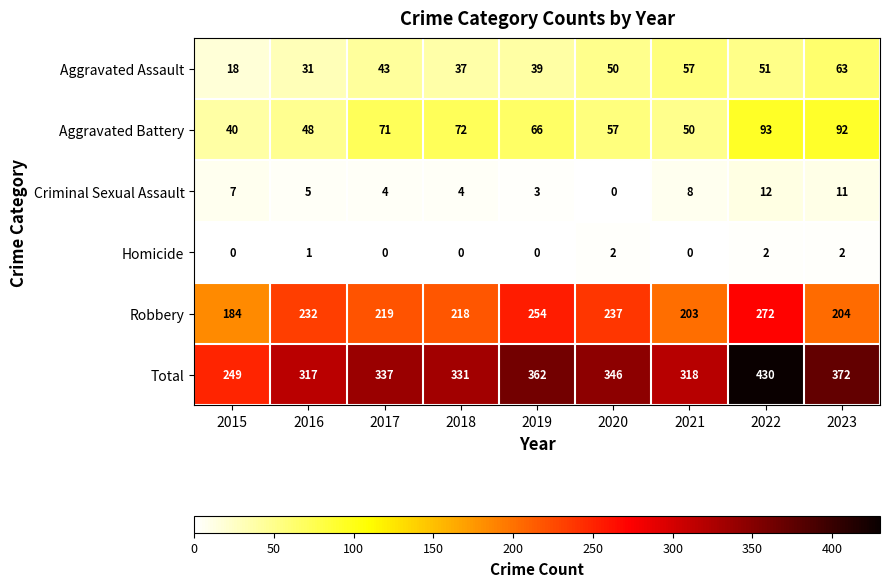

The value of Criminal Sexual Assault at 2023 is 11. True or false?

True